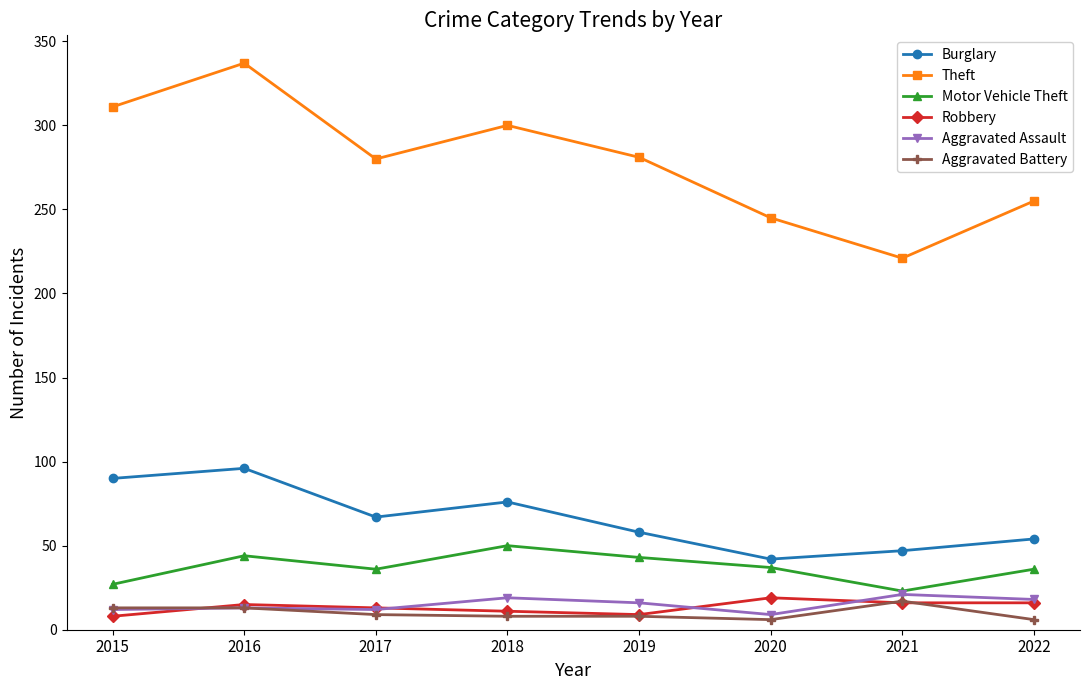

Which series has the largest total across all categories?

Theft